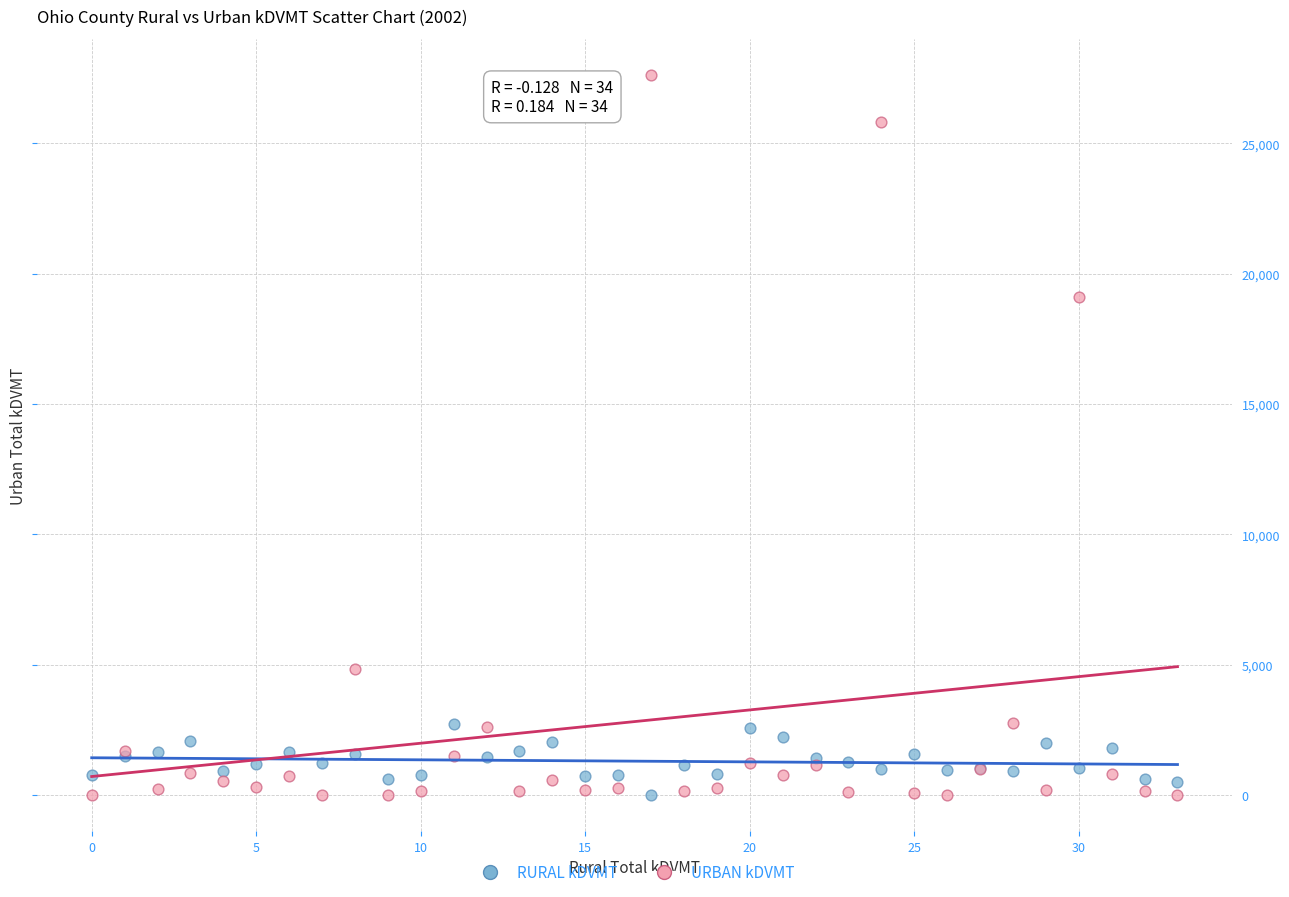

What are all the series names shown in the legend?

RURAL kDVMT, URBAN kDVMT